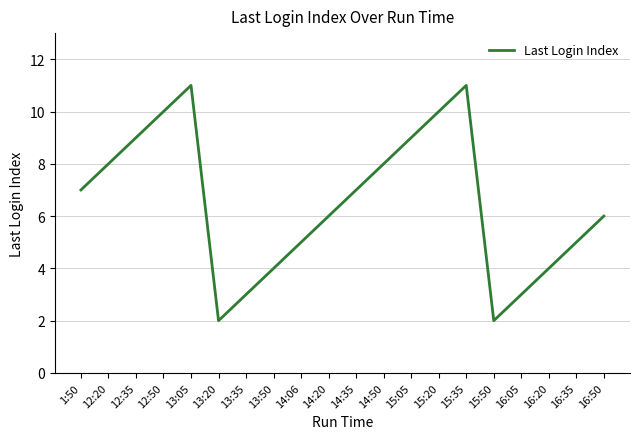

Is it true that the value at 12:50 is 15?

False